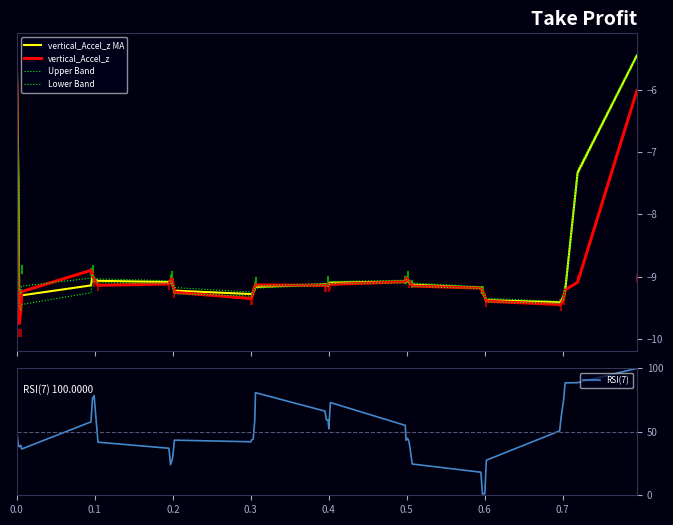

In RSI(7), how many points are lower than both neighbors (excluding endpoints)?

8